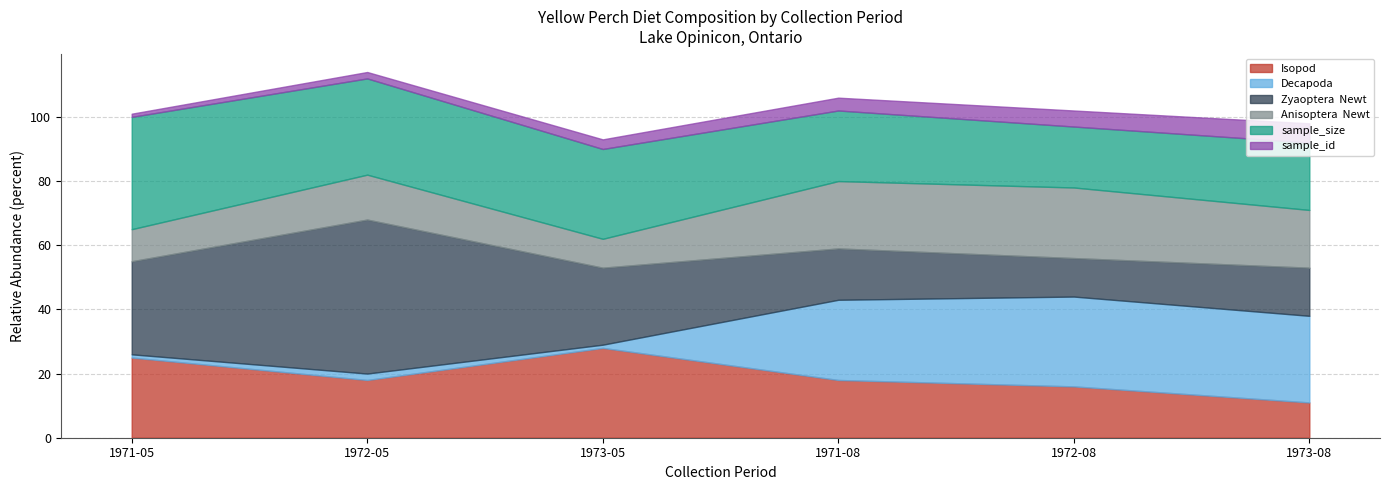

Between 1971-05 and 1973-05, which series saw the biggest shift?

sample_size